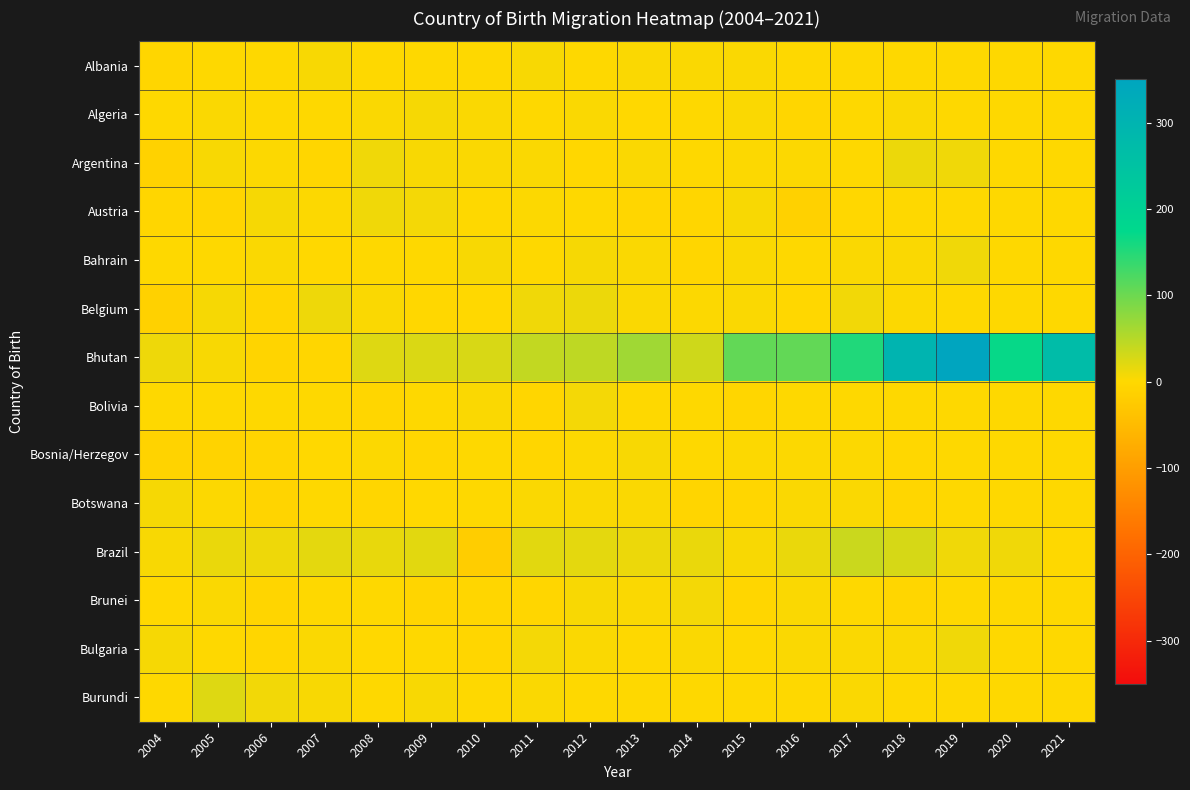

Between 2010 and 2012, which is larger?

2010